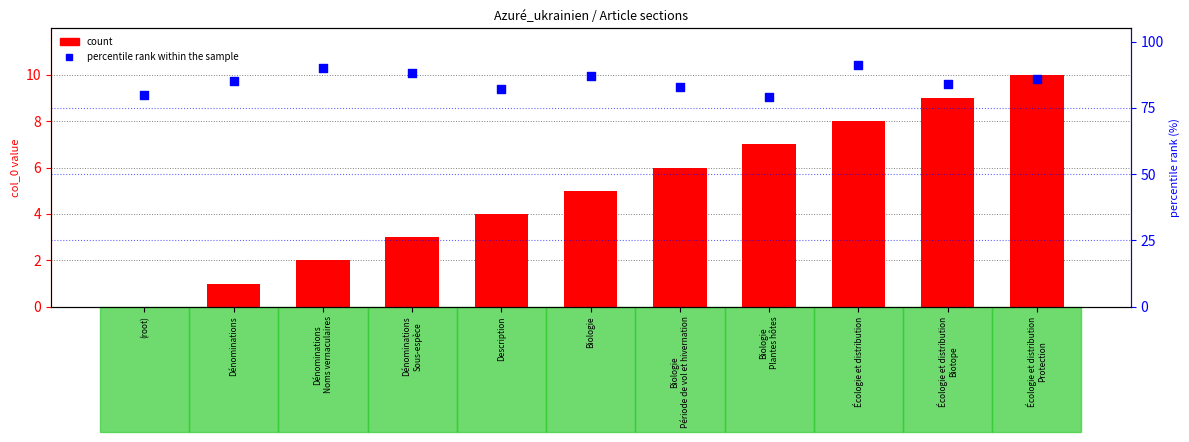

What are all the series names shown in the legend?

count, percentile rank within the sample